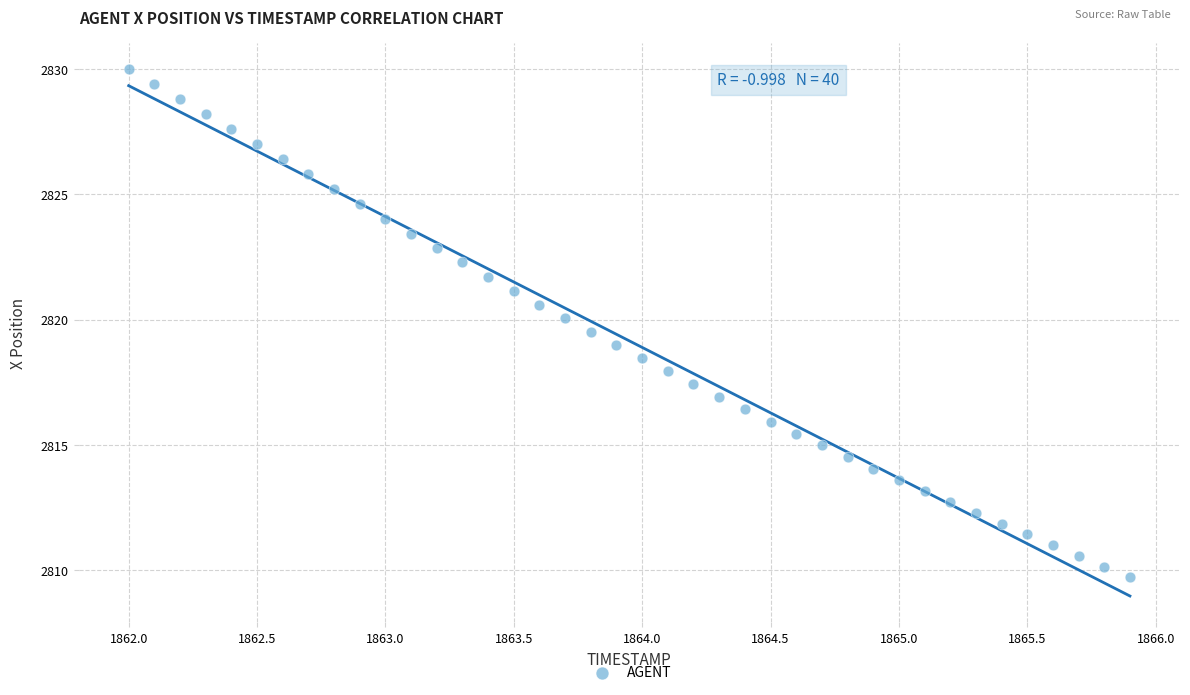

What is the range of Y values (max minus min)?

20.3